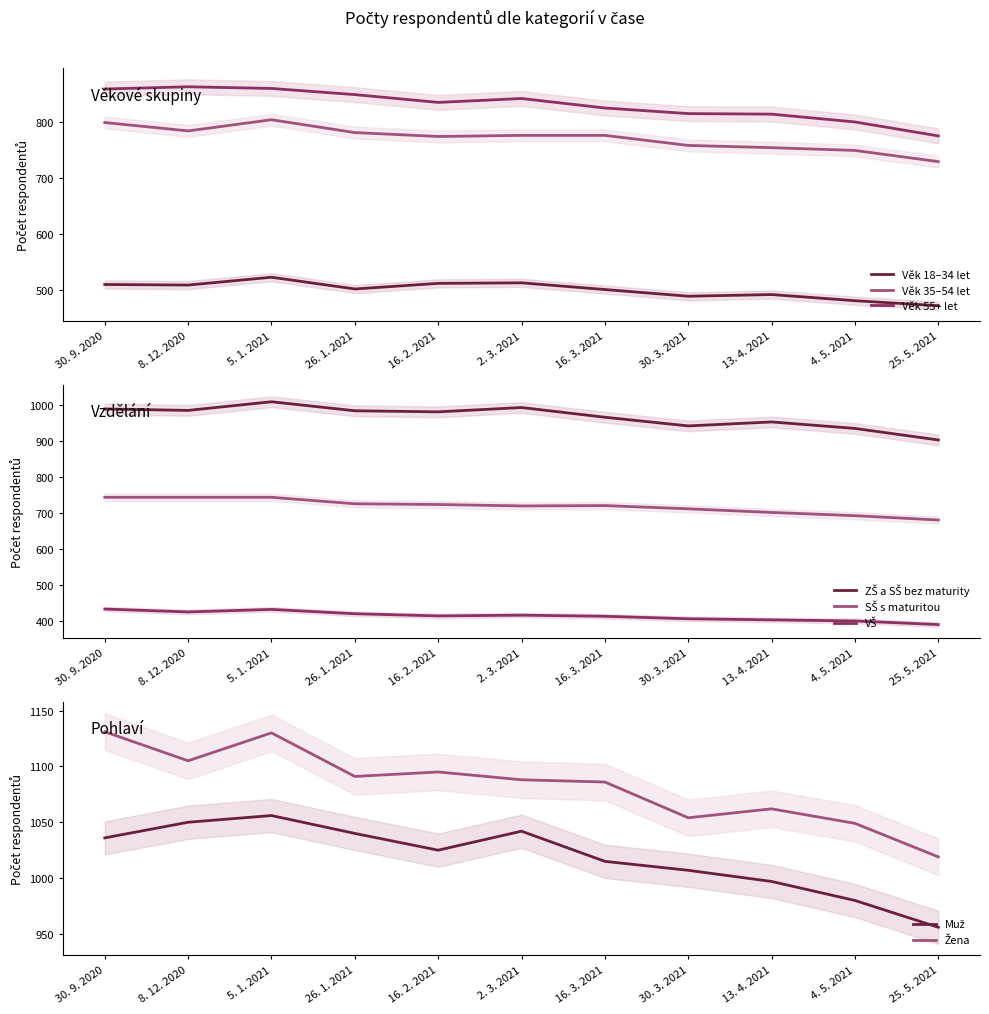

At which label does Věk 35–54 let first exceed 776?

30. 9. 2020